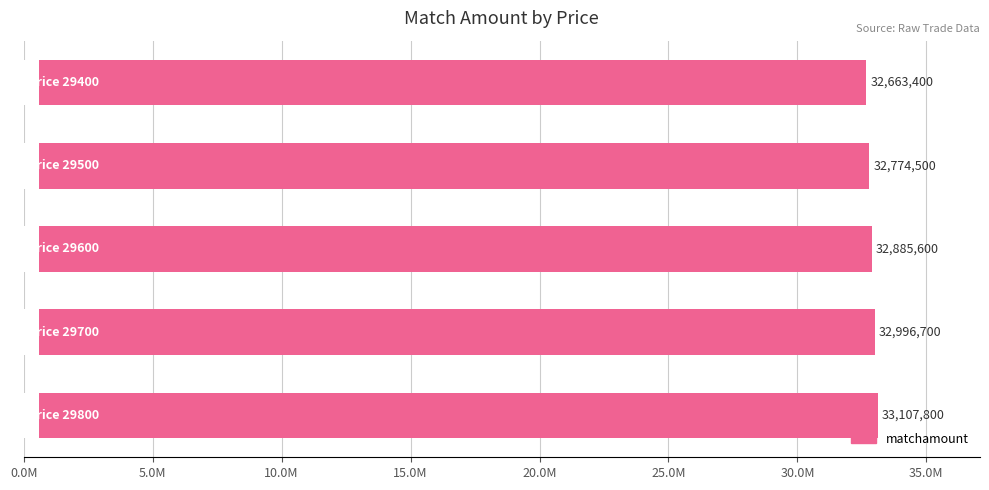

What is the sum of all values?

164428000